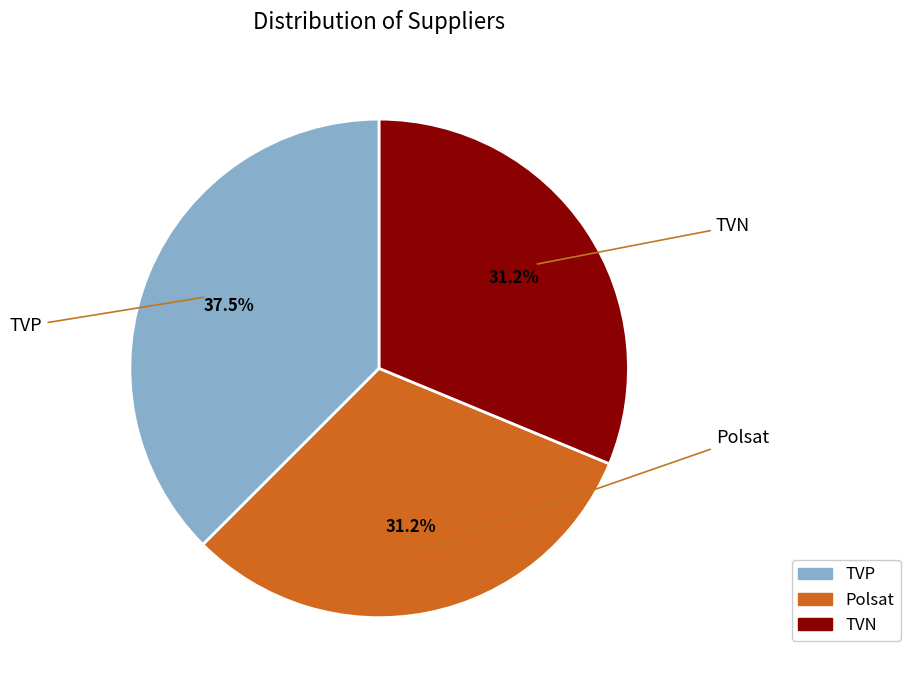

Does TVP represent more than half of the total?

No